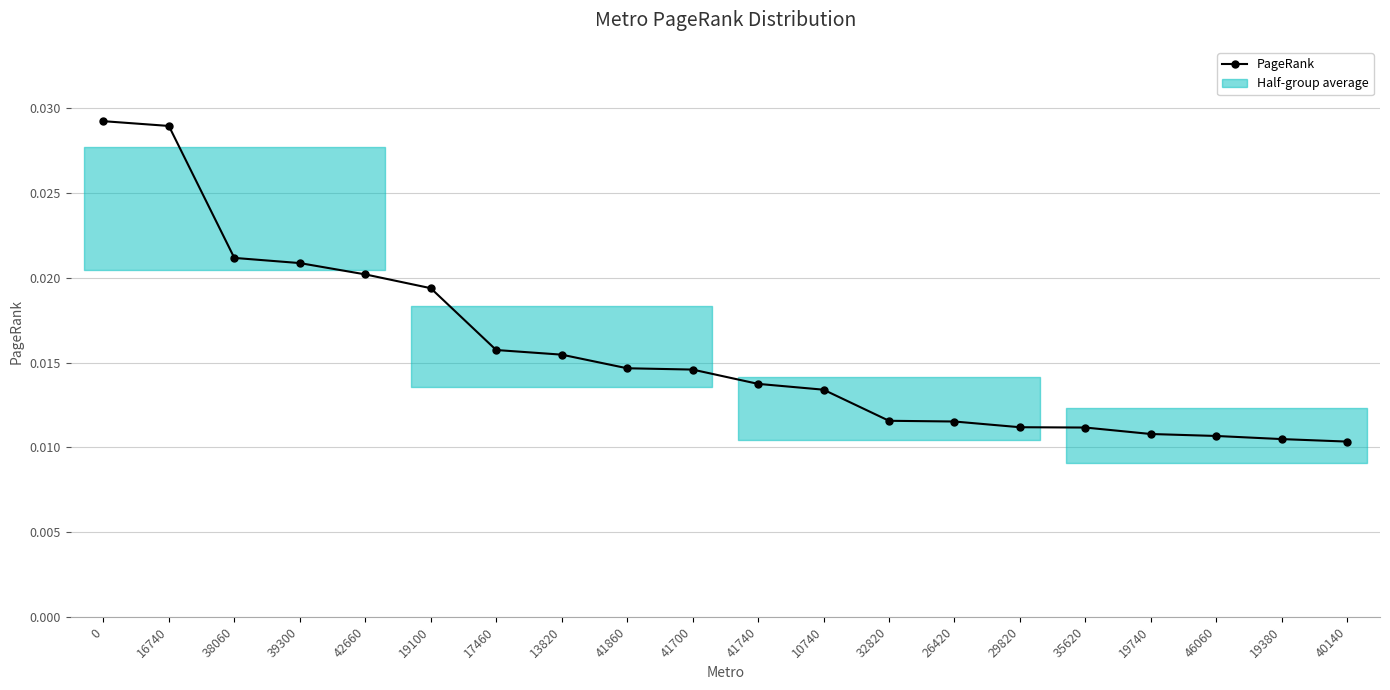

List the labels in order of value, largest first.

0, 16740, 38060, 39300, 42660, 19100, 17460, 13820, 41860, 41700, 41740, 10740, 32820, 26420, 29820, 35620, 19740, 46060, 19380, 40140